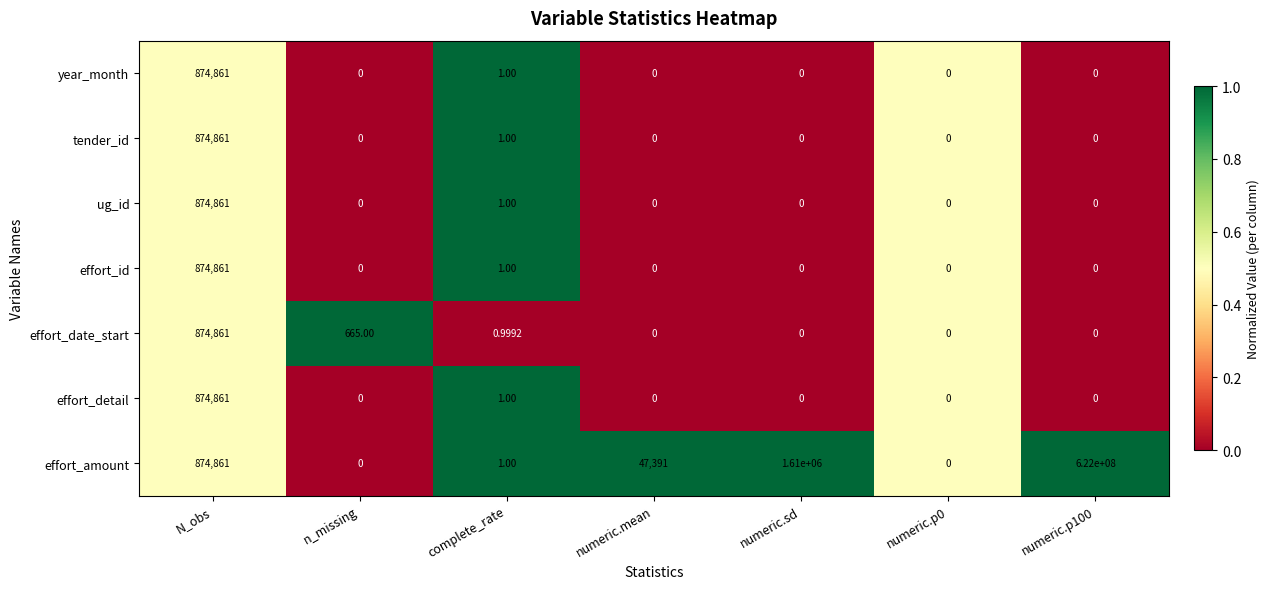

Where is effort_id nearest to the value 437430?

complete_rate